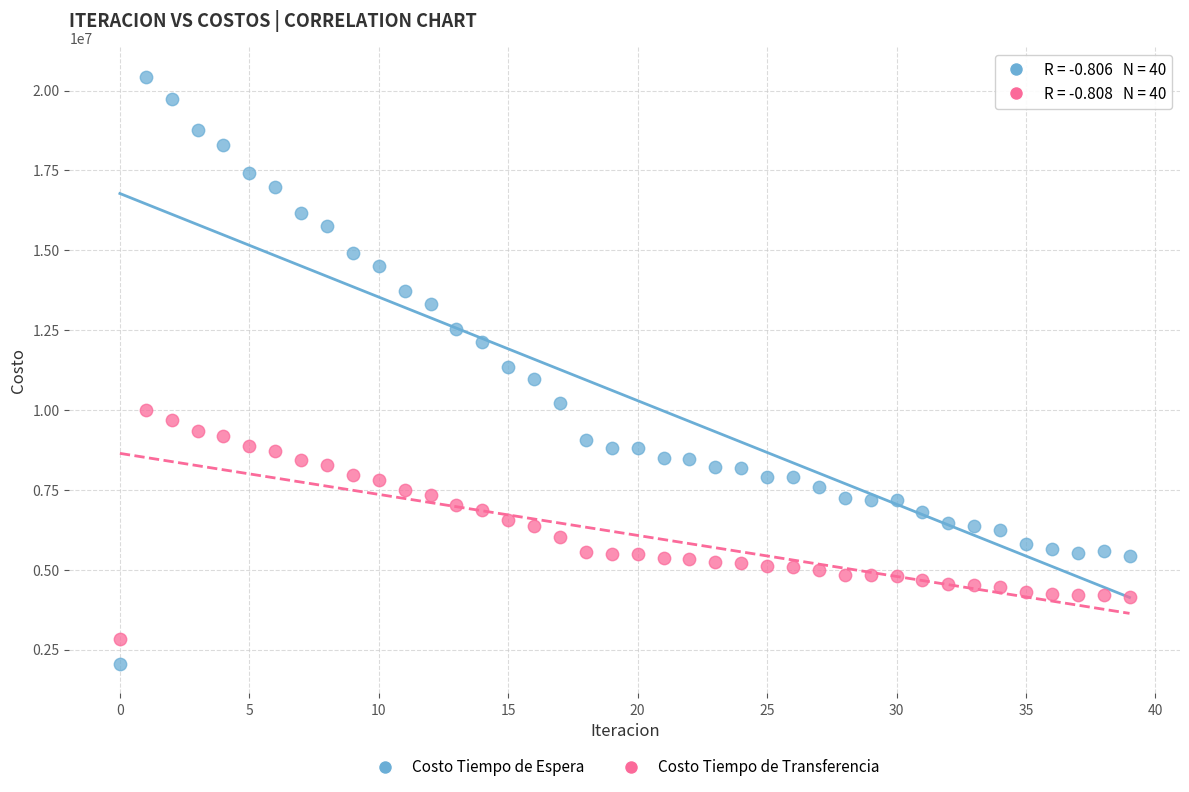

Across all data points, what is the range of Y values (max minus min)?

18388311.9